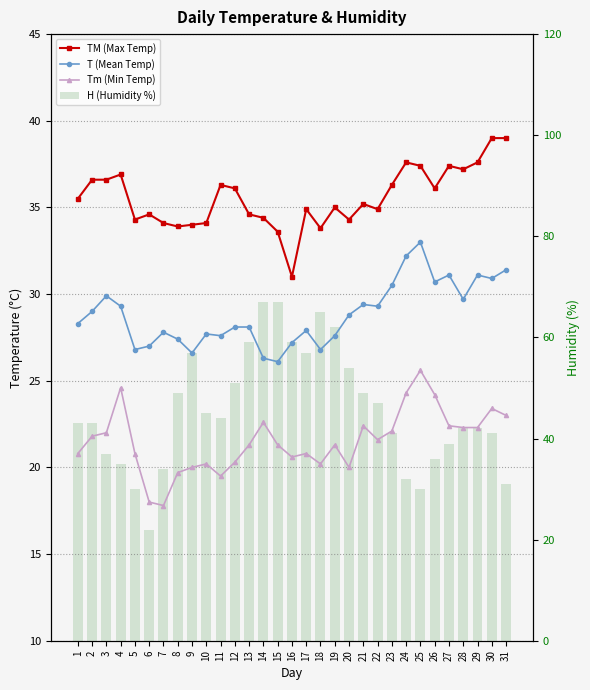

What is the sum of all T (Mean Temp) values?

893.6